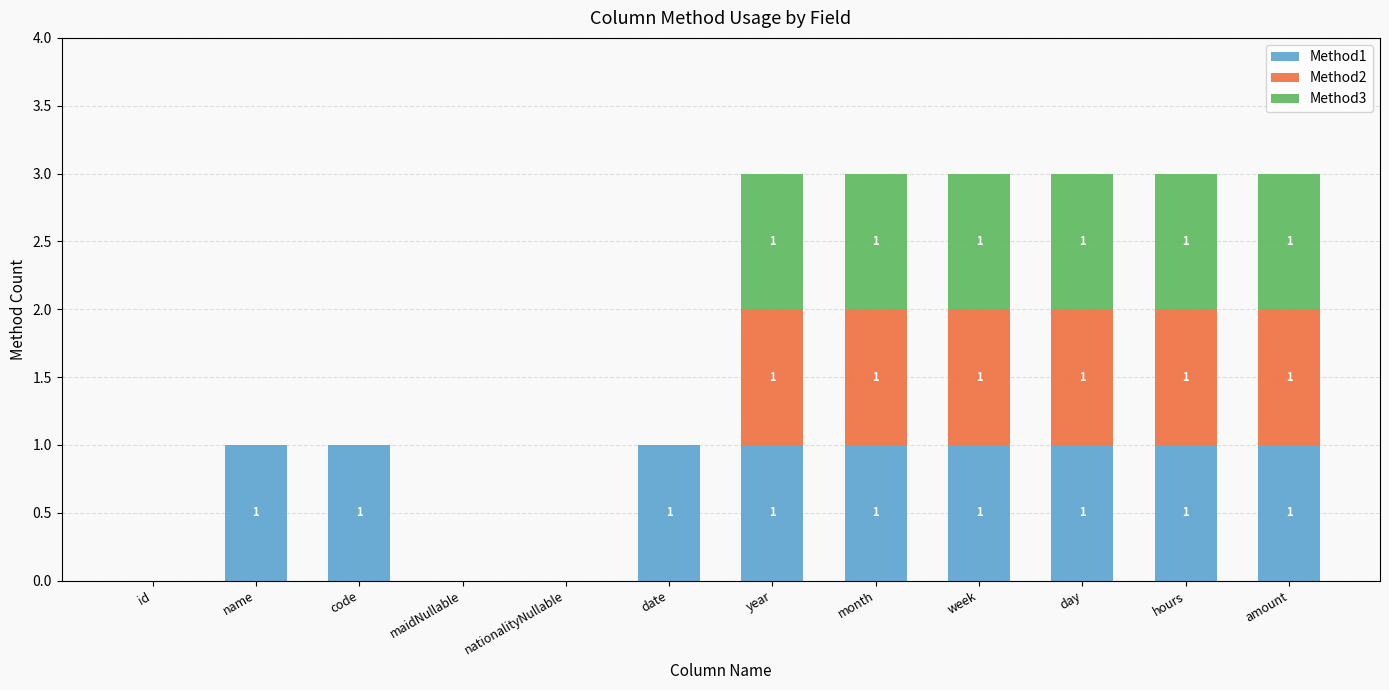

Is it true that Method1 equals 1 at amount?

True